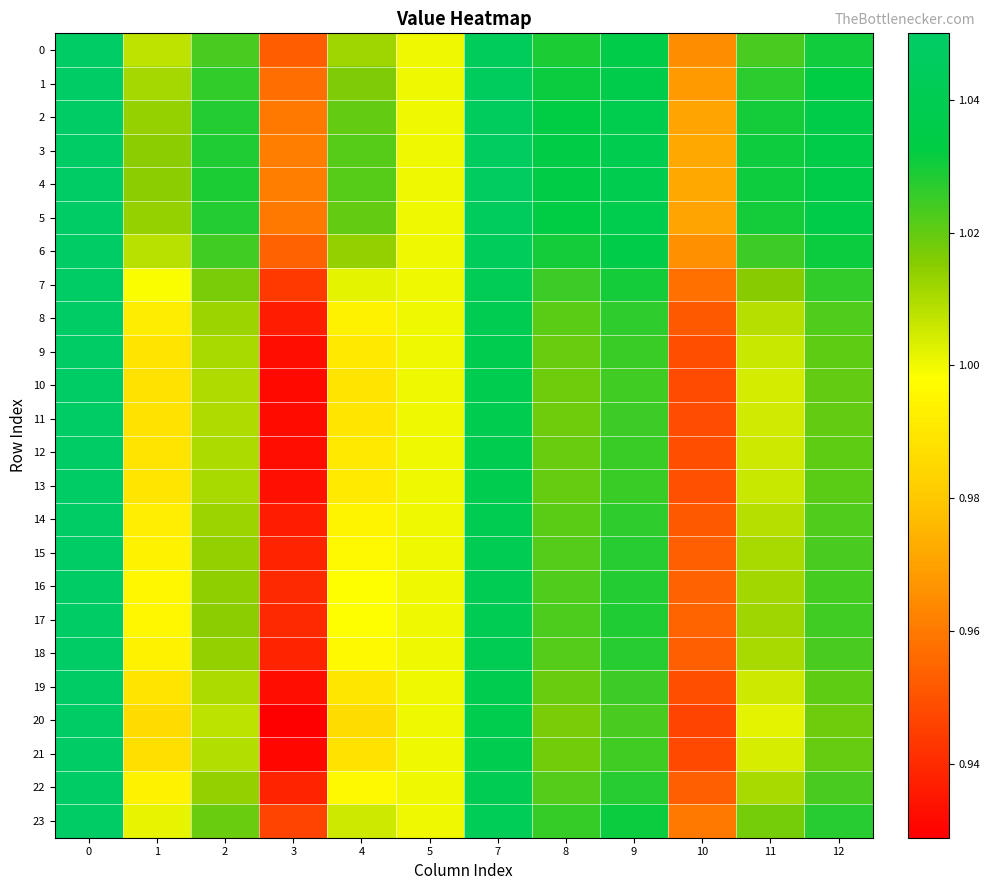

What is the greatest value displayed?

1.1